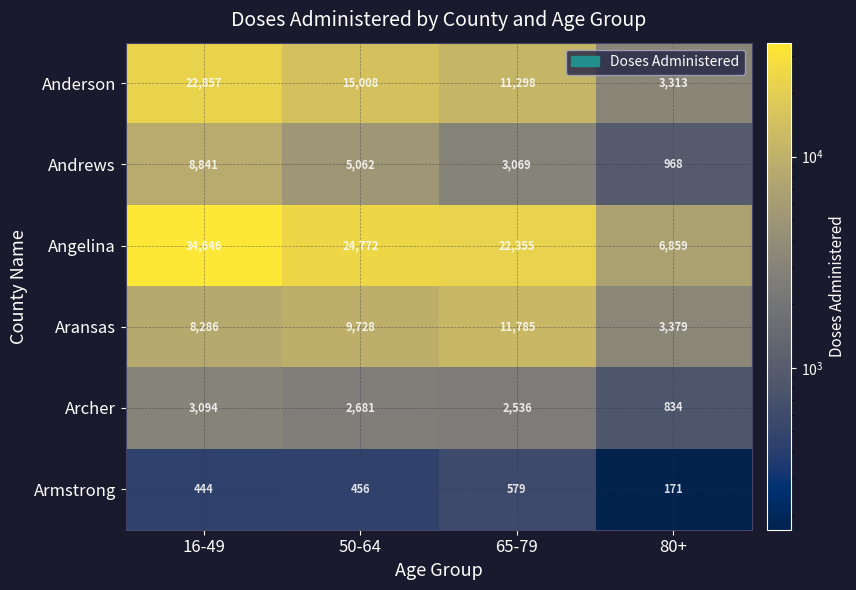

Which series has the largest total across all categories?

Angelina